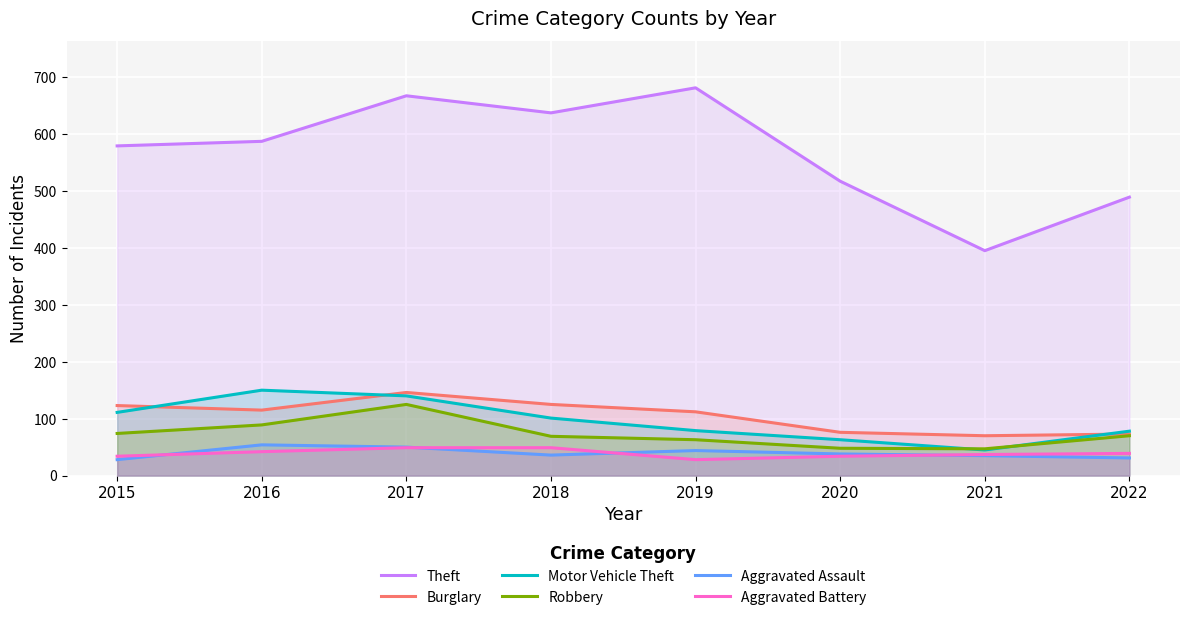

What are all the series names shown in the legend?

Theft, Burglary, Motor Vehicle Theft, Robbery, Aggravated Assault, Aggravated Battery